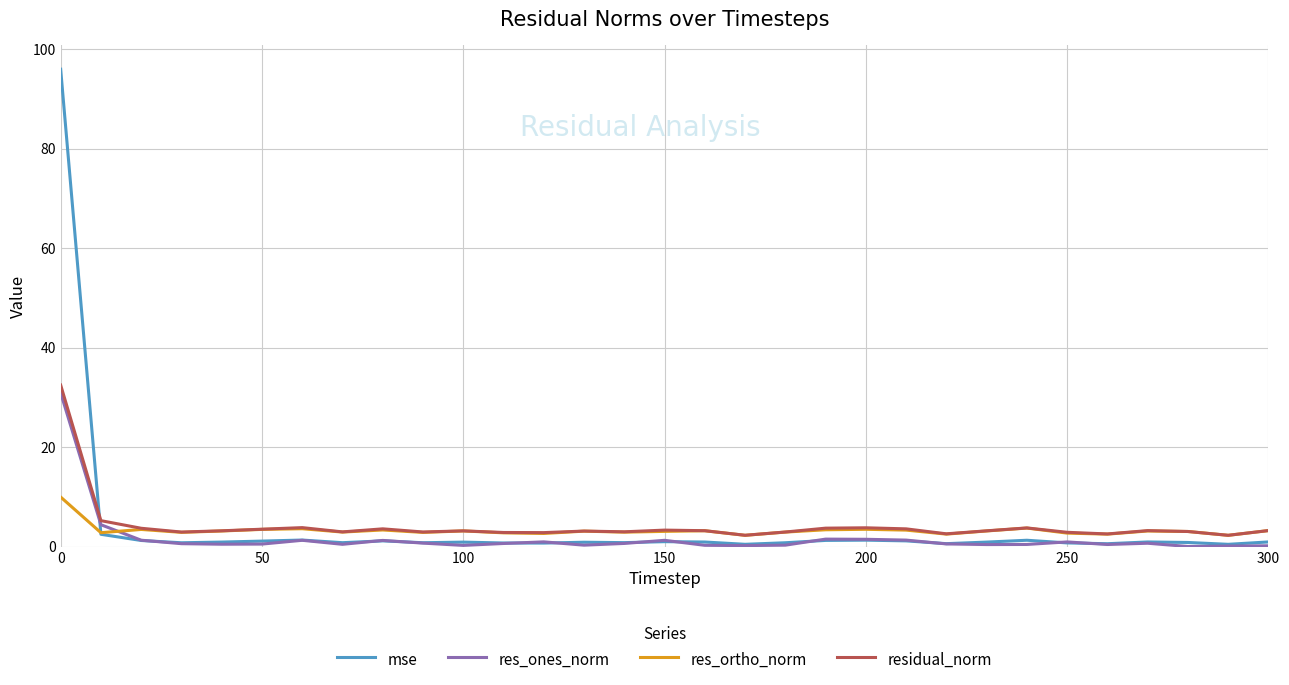

After their last crossing, which series has the higher values: res_ortho_norm or res_ones_norm?

res_ortho_norm